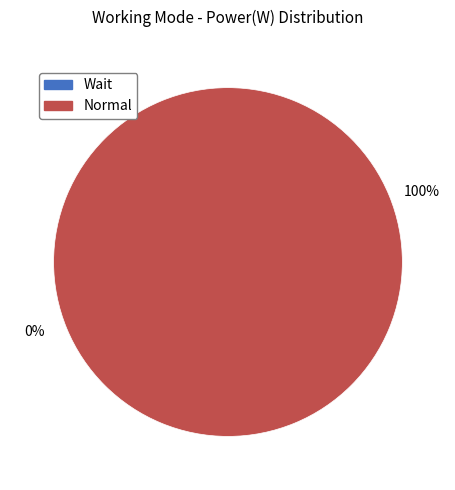

Which category has the smallest portion of the pie?

Wait